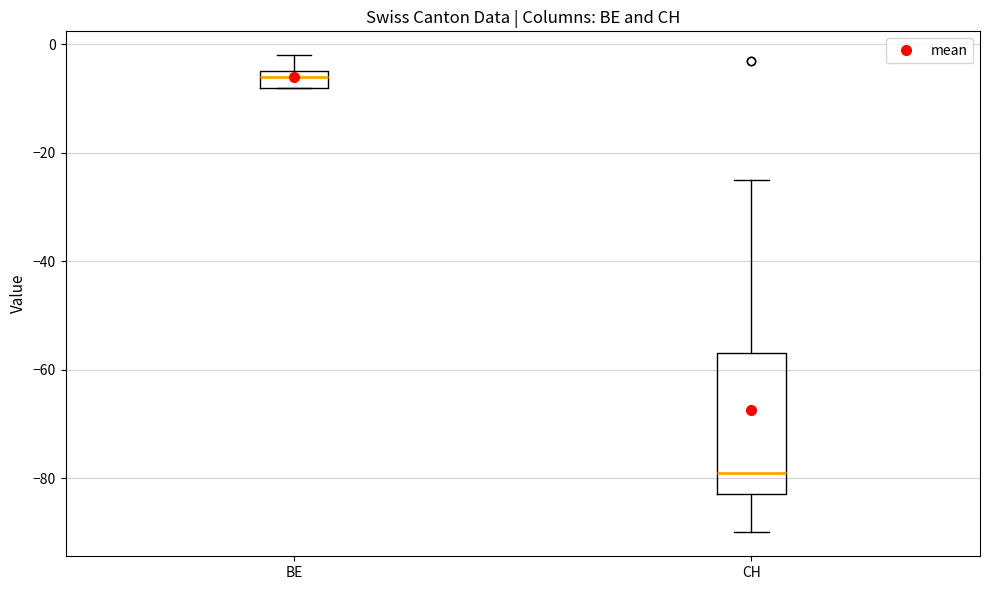

Where does the median line of the box for CH sit on the y-axis? The values are not printed on the chart, so give them approximately, as read against the axis.

-78